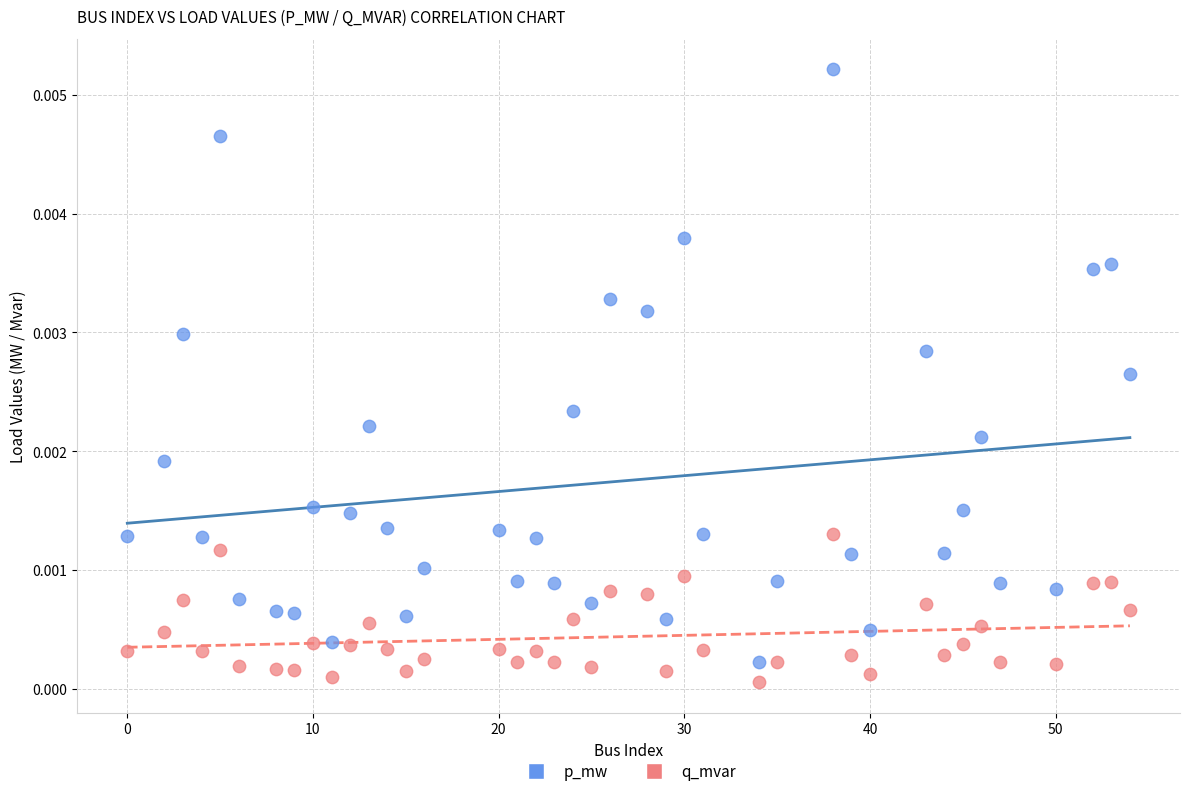

Which series contains the lowest Y value?

q_mvar